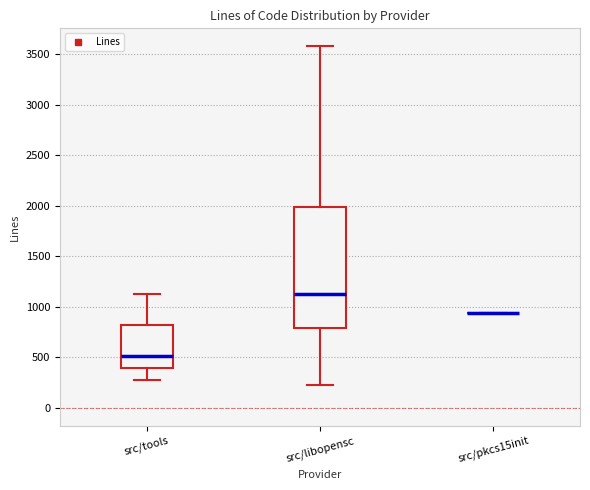

Reading left to right, read every box against the y-axis: the position of its median line, the range the box covers, and the ends of its whiskers. The values are not printed on the chart, so give them approximately, as read against the axis.

src/tools: median 500, box 400 to 800, whiskers 250 to 1100
src/libopensc: median 1150, box 800 to 2000, whiskers 200 to 3600
src/pkcs15init: box collapsed to a line at 950, whiskers 950 to 950